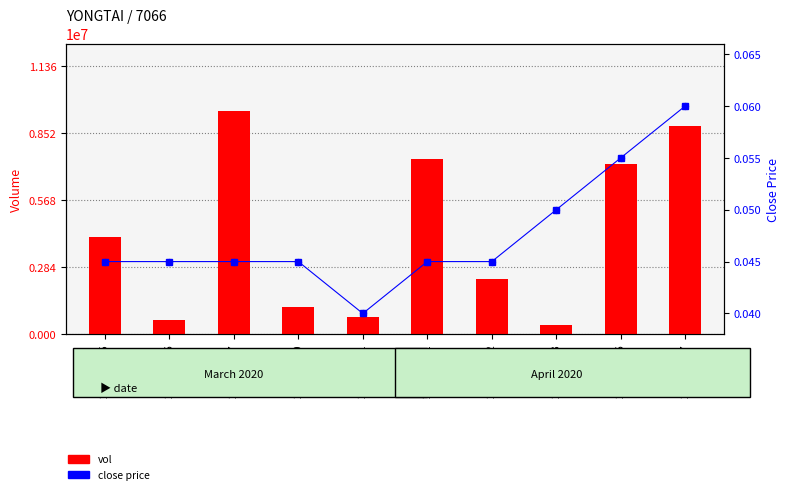

At which category is the sum across all series the highest?

2020-03-27